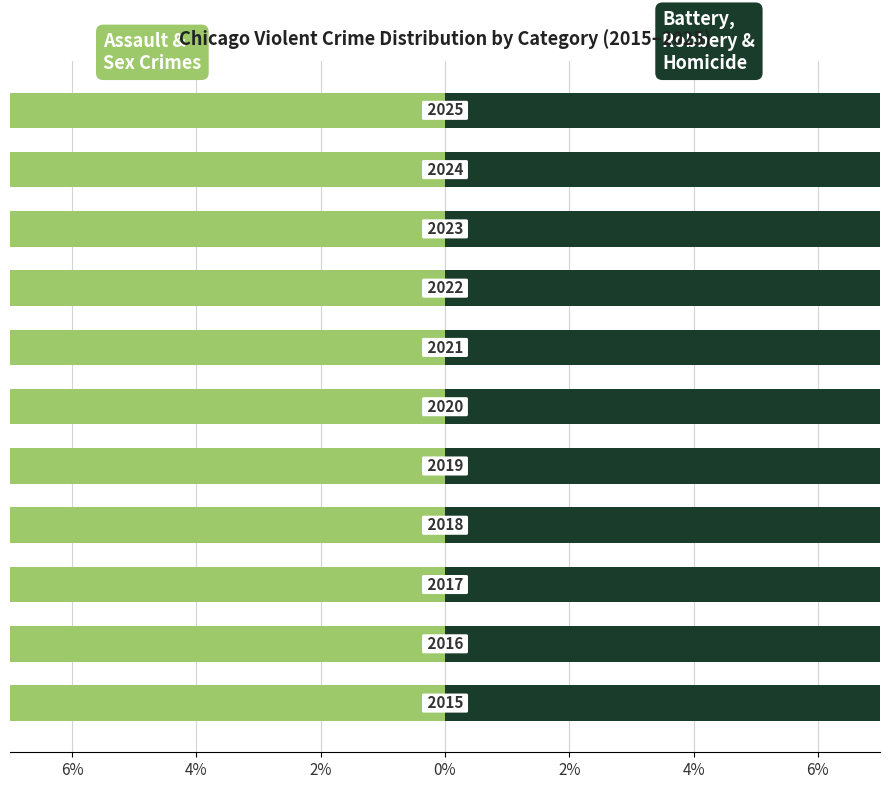

Reading left to right, transcribe all the data shown in this chart.

Aggravated Assault + CSA: -27.3	-27.3	-28.2	-31.1	-32.7	-31.5	-35.2	-35.3	-33.0	-35.4	-38.3
Battery + Robbery + Homicide: 72.7	72.7	71.8	68.9	67.3	68.5	64.8	64.7	67.0	64.6	61.7